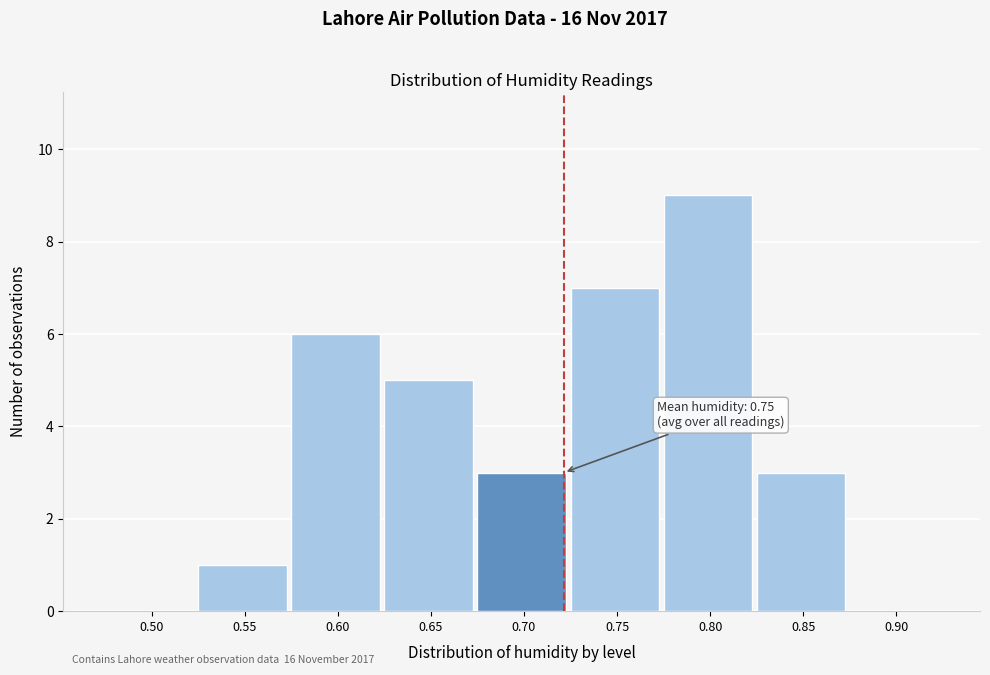

Reading left to right, what are all the values shown in this chart?

0.50=0	0.55=1	0.60=6	0.65=5	0.70=3	0.75=7	0.80=9	0.85=3	0.90=0